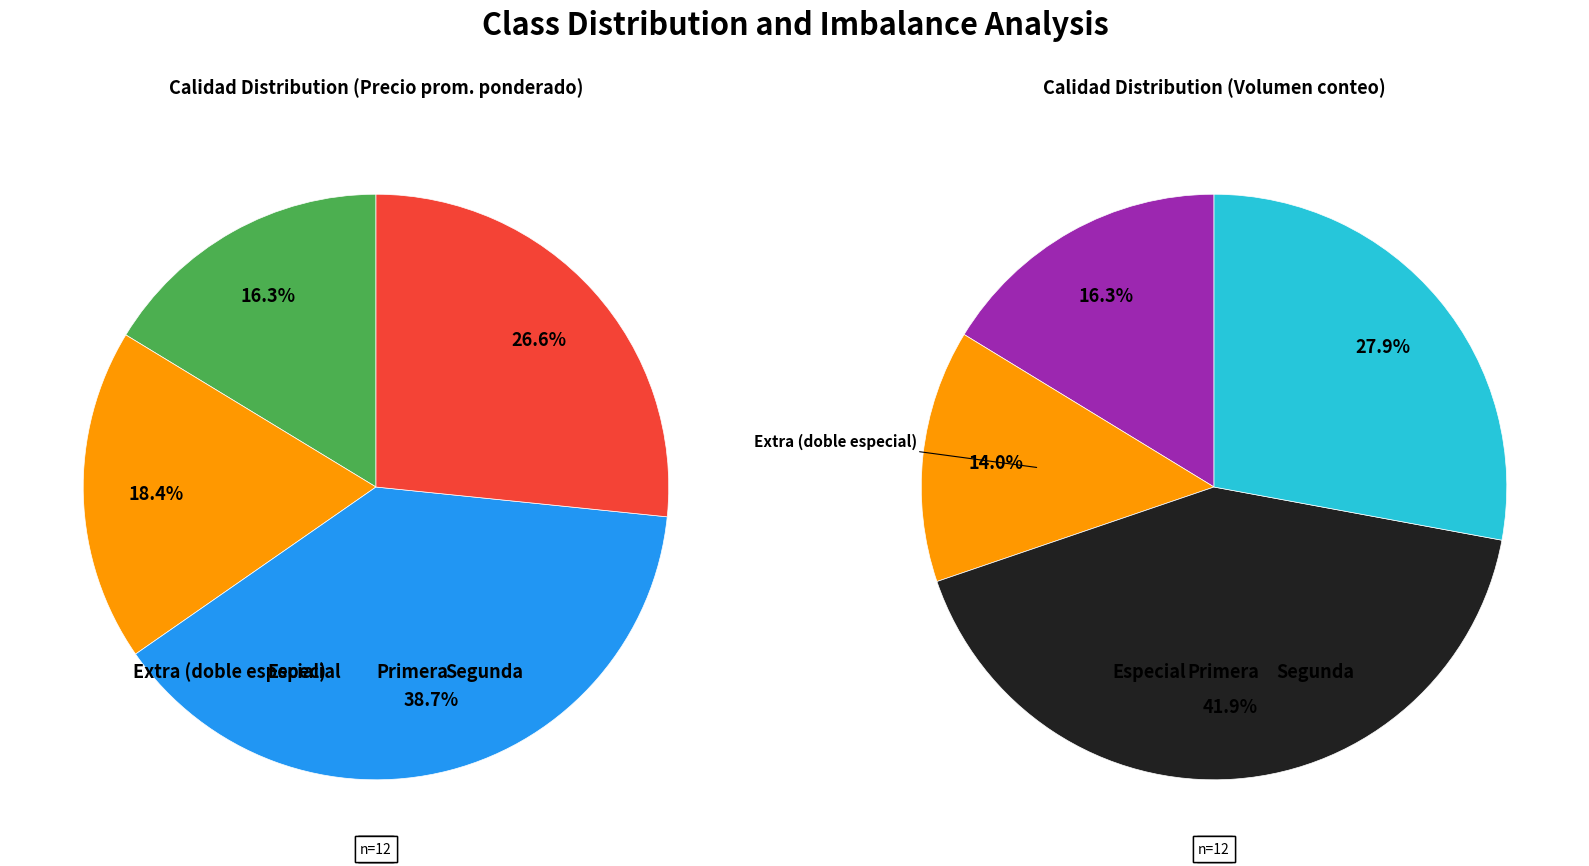

To the nearest percent, what is the difference between the largest and smallest slice percentages?

28%